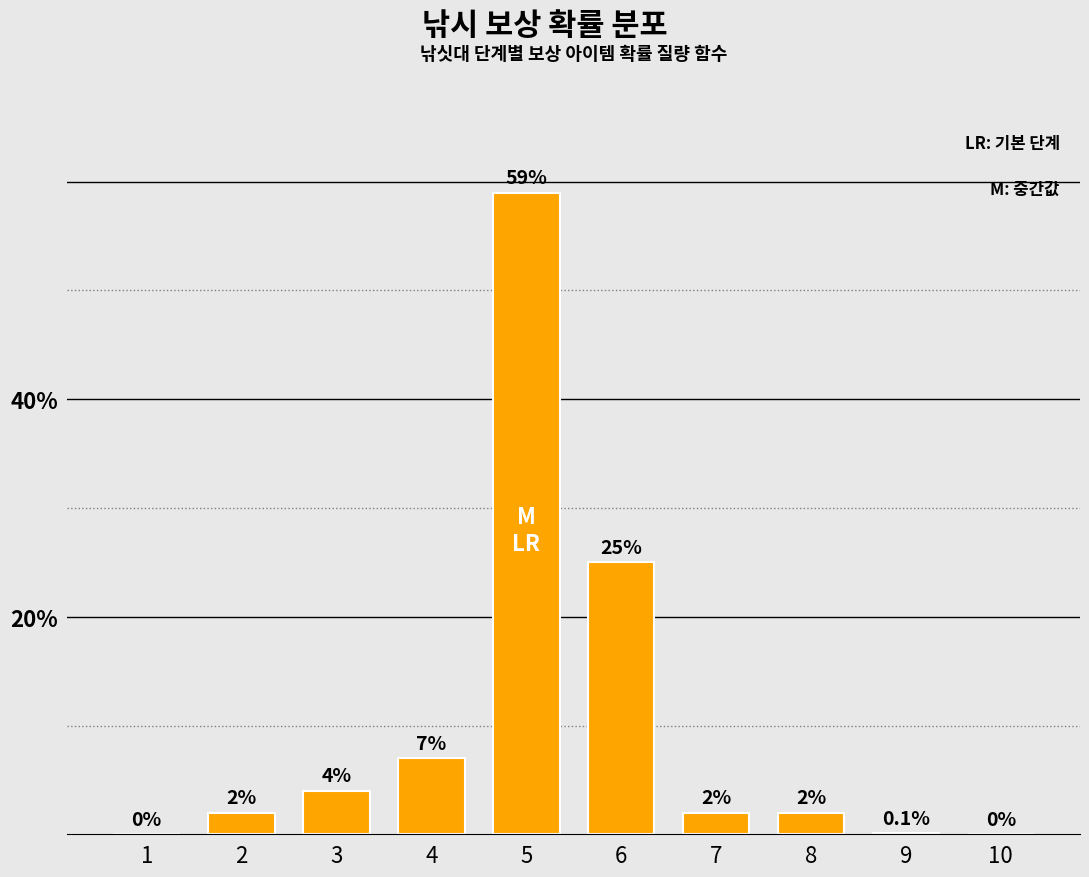

Rank the categories by value from lowest to highest.

1, 10, 9, 2, 7, 8, 3, 4, 6, 5